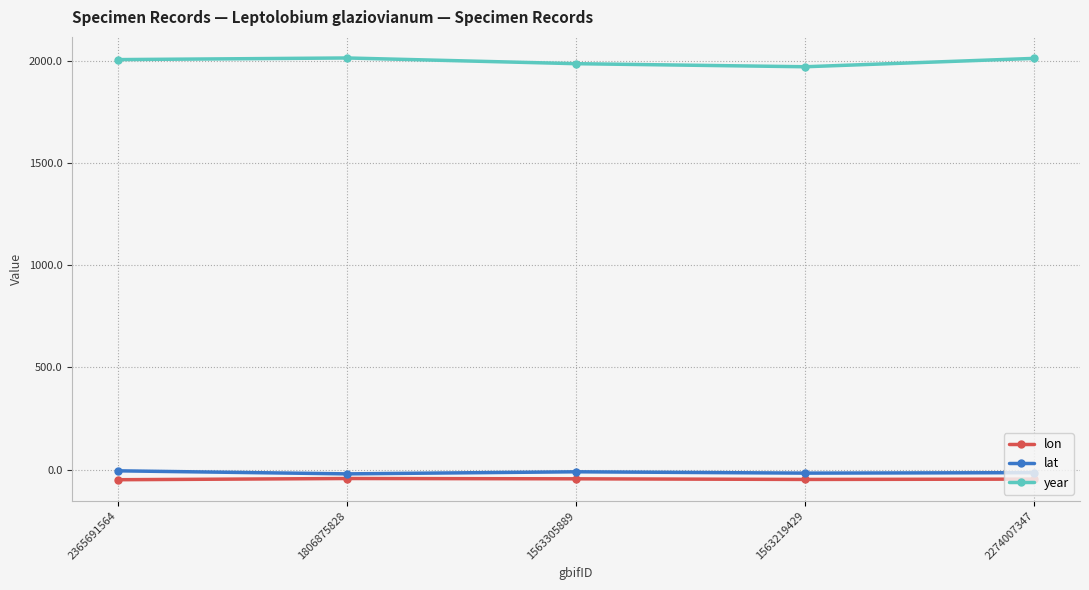

What is the sum of all year values?

10004.0